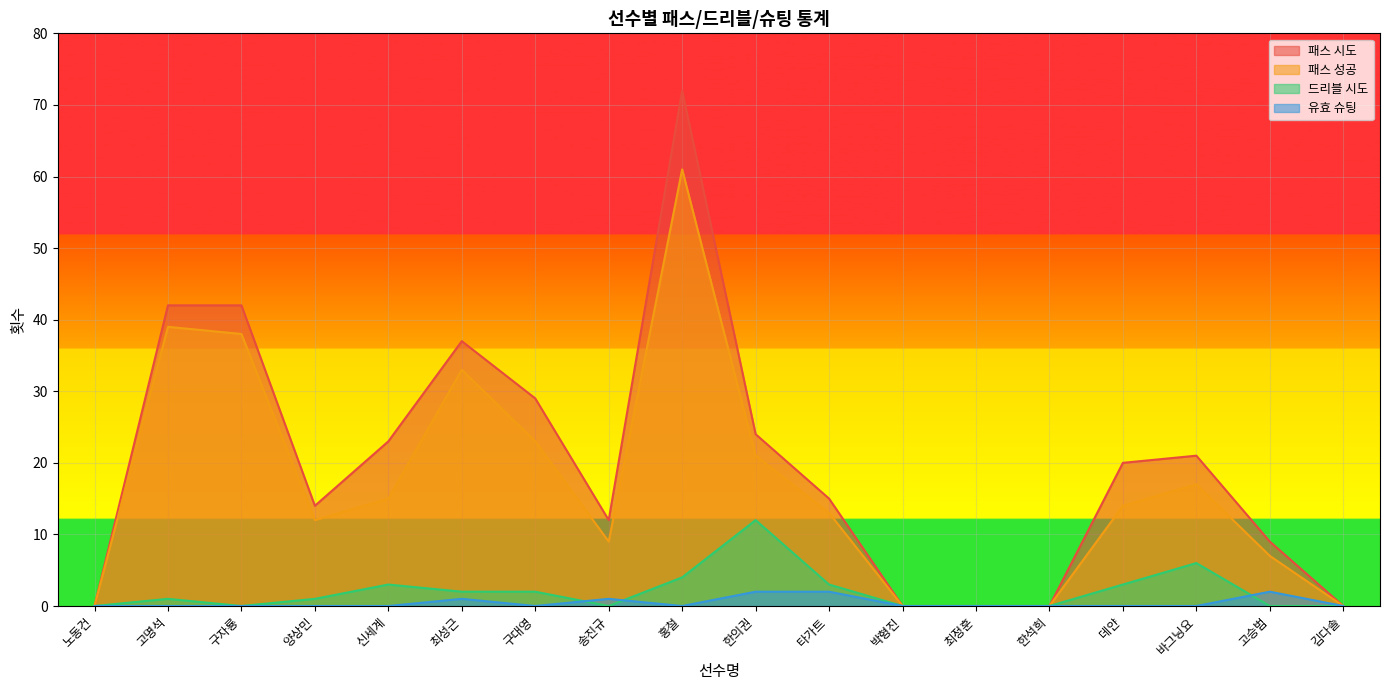

True or false: 패스 성공 has a value of 3 at 송진규.

False